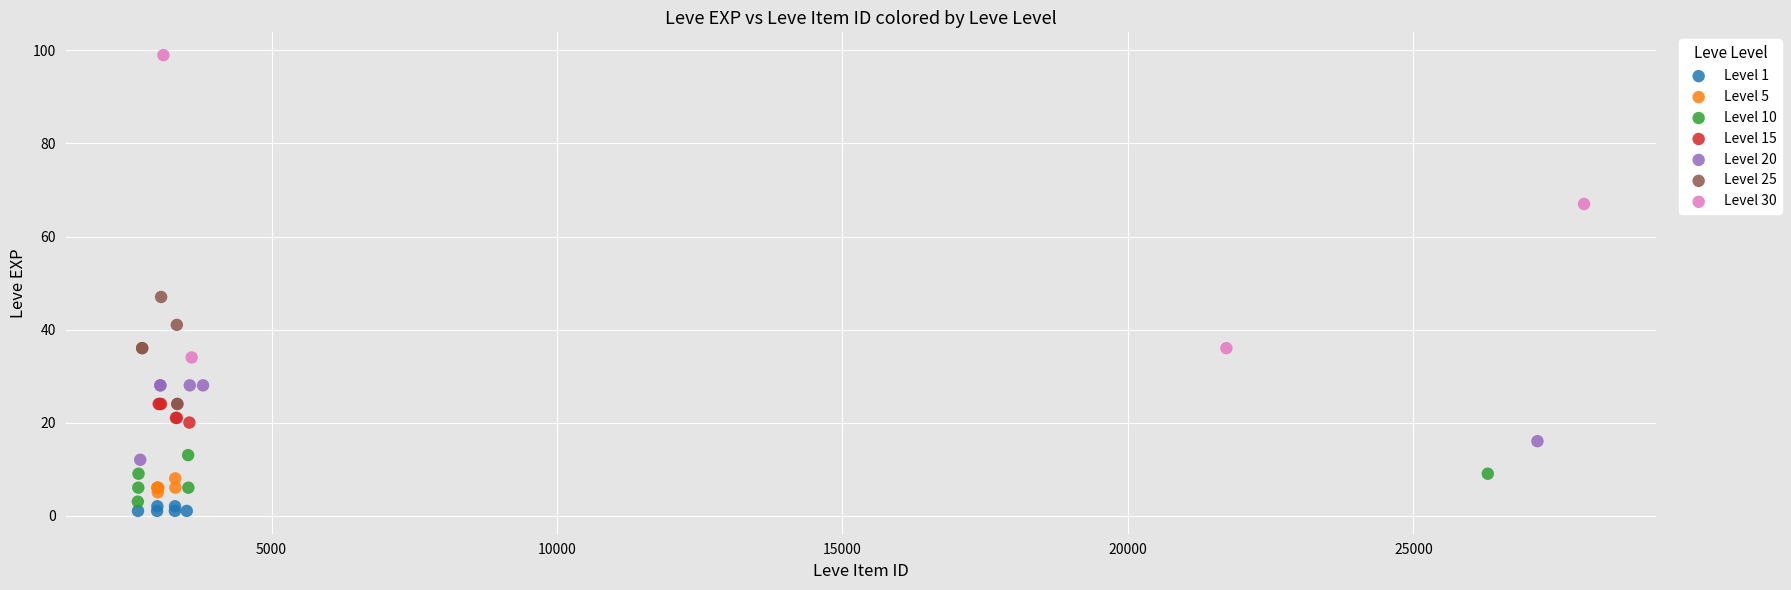

Which series has the widest spread of Y values?

Level 30